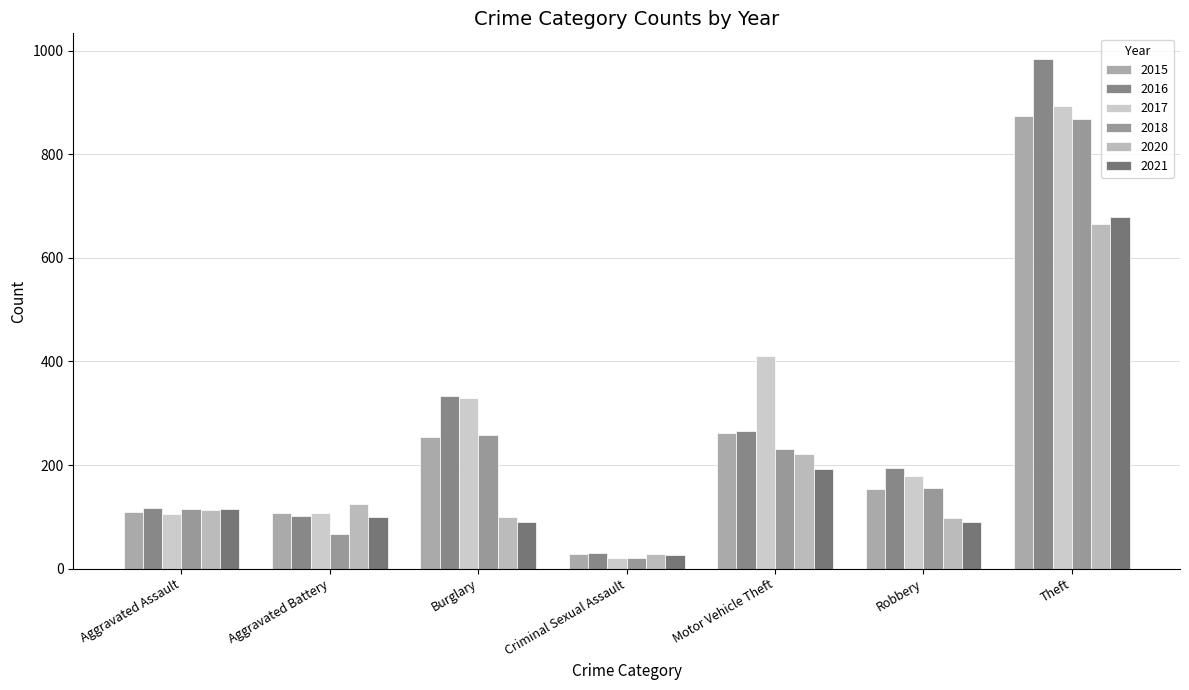

Does the chart contain any negative values?

No